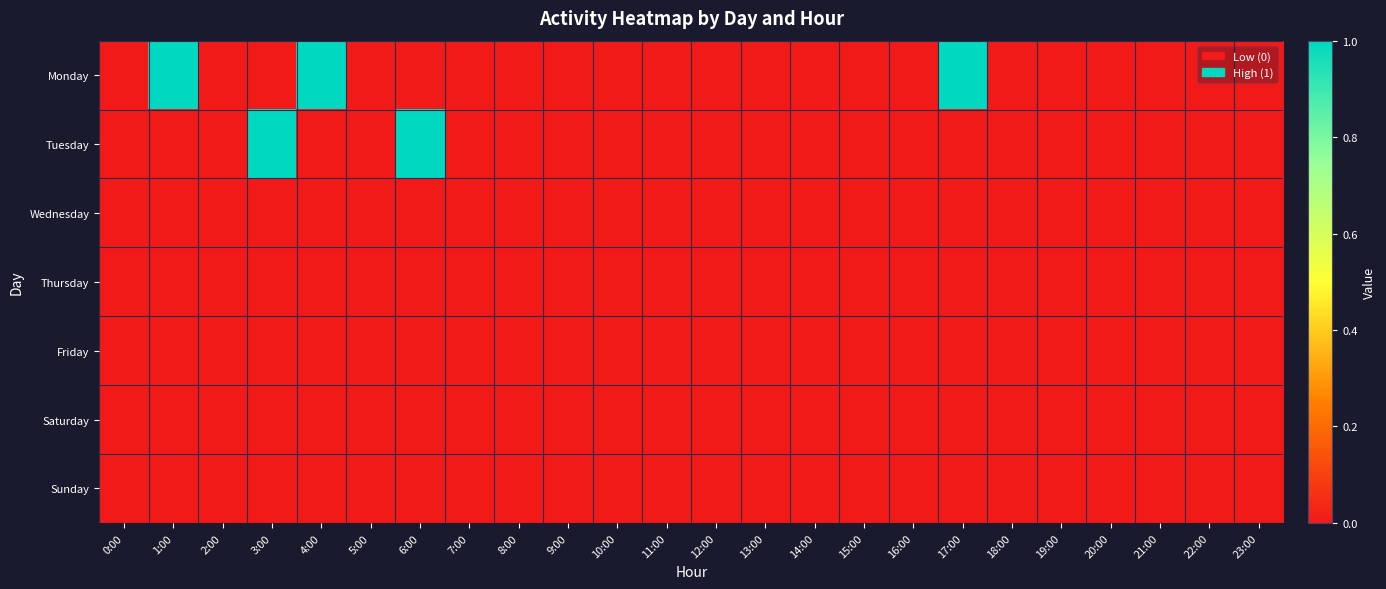

Reading left to right, what are all the values shown in this chart?

Monday: 0:00=0	1:00=1	2:00=0	3:00=0	4:00=1	5:00=0	6:00=0	7:00=0	8:00=0	9:00=0	10:00=0	11:00=0	12:00=0	13:00=0	14:00=0	15:00=0	16:00=0	17:00=1	18:00=0	19:00=0	20:00=0	21:00=0	22:00=0	23:00=0
Tuesday: 0:00=0	1:00=0	2:00=0	3:00=1	4:00=0	5:00=0	6:00=1	7:00=0	8:00=0	9:00=0	10:00=0	11:00=0	12:00=0	13:00=0	14:00=0	15:00=0	16:00=0	17:00=0	18:00=0	19:00=0	20:00=0	21:00=0	22:00=0	23:00=0
Wednesday: 0:00=0	1:00=0	2:00=0	3:00=0	4:00=0	5:00=0	6:00=0	7:00=0	8:00=0	9:00=0	10:00=0	11:00=0	12:00=0	13:00=0	14:00=0	15:00=0	16:00=0	17:00=0	18:00=0	19:00=0	20:00=0	21:00=0	22:00=0	23:00=0
Thursday: 0:00=0	1:00=0	2:00=0	3:00=0	4:00=0	5:00=0	6:00=0	7:00=0	8:00=0	9:00=0	10:00=0	11:00=0	12:00=0	13:00=0	14:00=0	15:00=0	16:00=0	17:00=0	18:00=0	19:00=0	20:00=0	21:00=0	22:00=0	23:00=0
Friday: 0:00=0	1:00=0	2:00=0	3:00=0	4:00=0	5:00=0	6:00=0	7:00=0	8:00=0	9:00=0	10:00=0	11:00=0	12:00=0	13:00=0	14:00=0	15:00=0	16:00=0	17:00=0	18:00=0	19:00=0	20:00=0	21:00=0	22:00=0	23:00=0
Saturday: 0:00=0	1:00=0	2:00=0	3:00=0	4:00=0	5:00=0	6:00=0	7:00=0	8:00=0	9:00=0	10:00=0	11:00=0	12:00=0	13:00=0	14:00=0	15:00=0	16:00=0	17:00=0	18:00=0	19:00=0	20:00=0	21:00=0	22:00=0	23:00=0
Sunday: 0:00=0	1:00=0	2:00=0	3:00=0	4:00=0	5:00=0	6:00=0	7:00=0	8:00=0	9:00=0	10:00=0	11:00=0	12:00=0	13:00=0	14:00=0	15:00=0	16:00=0	17:00=0	18:00=0	19:00=0	20:00=0	21:00=0	22:00=0	23:00=0